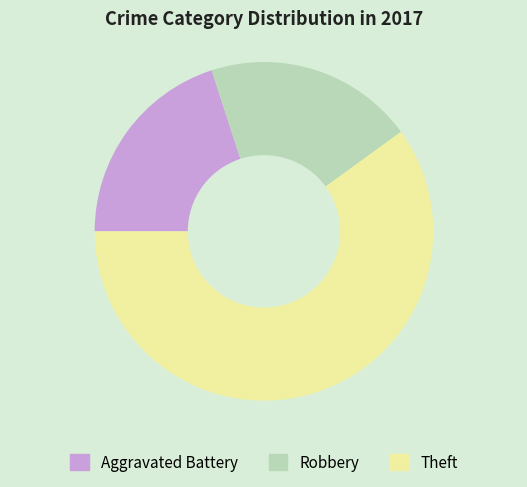

Combined, do Theft and Robbery account for over 50%?

Yes